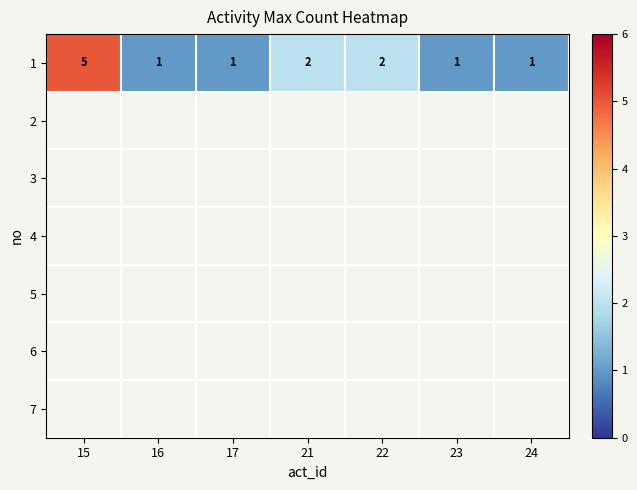

What is the greatest value displayed?

5.0